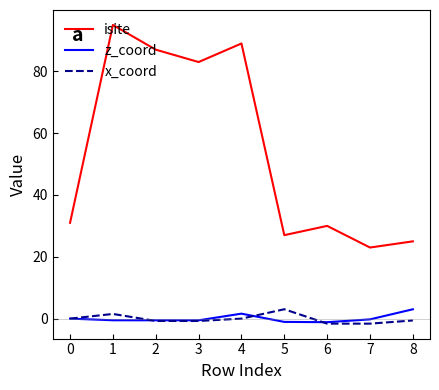

Is the value of z_coord at 0 greater than the value of isite at 0?

No